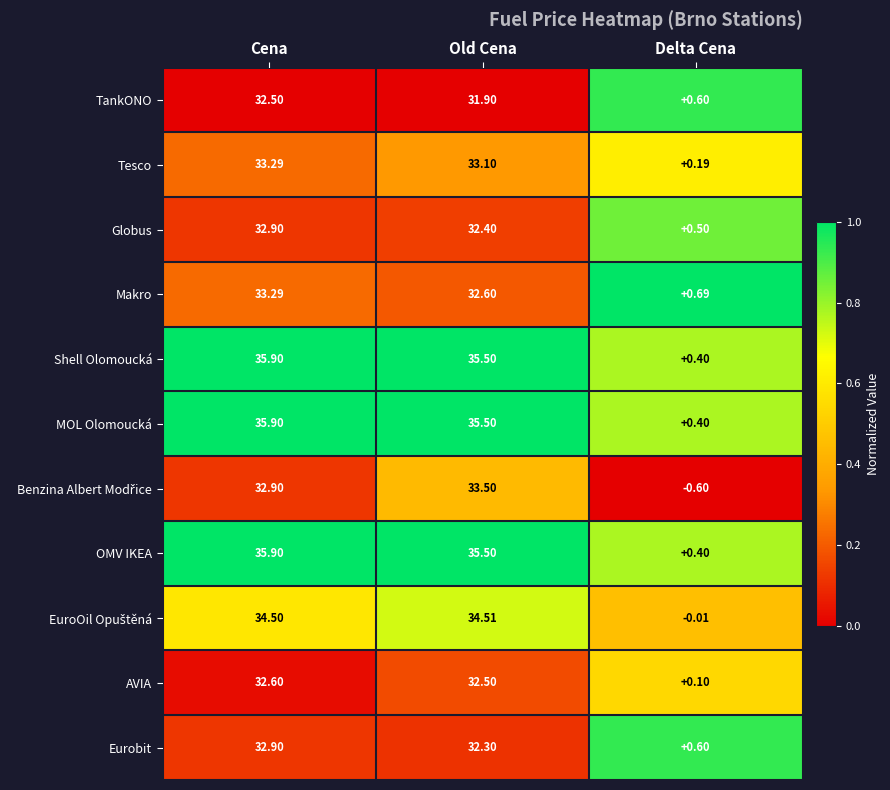

Count the number of data series in this chart.

11